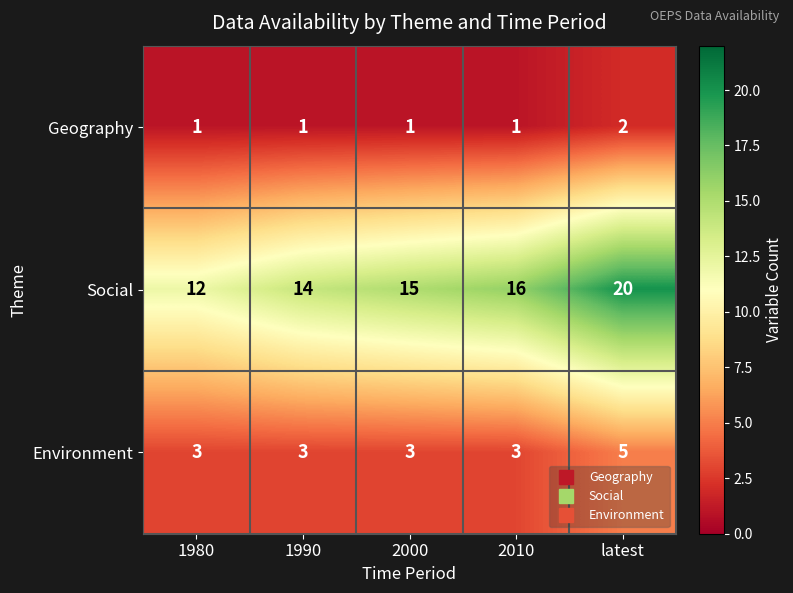

What is the maximum value for Environment?

5